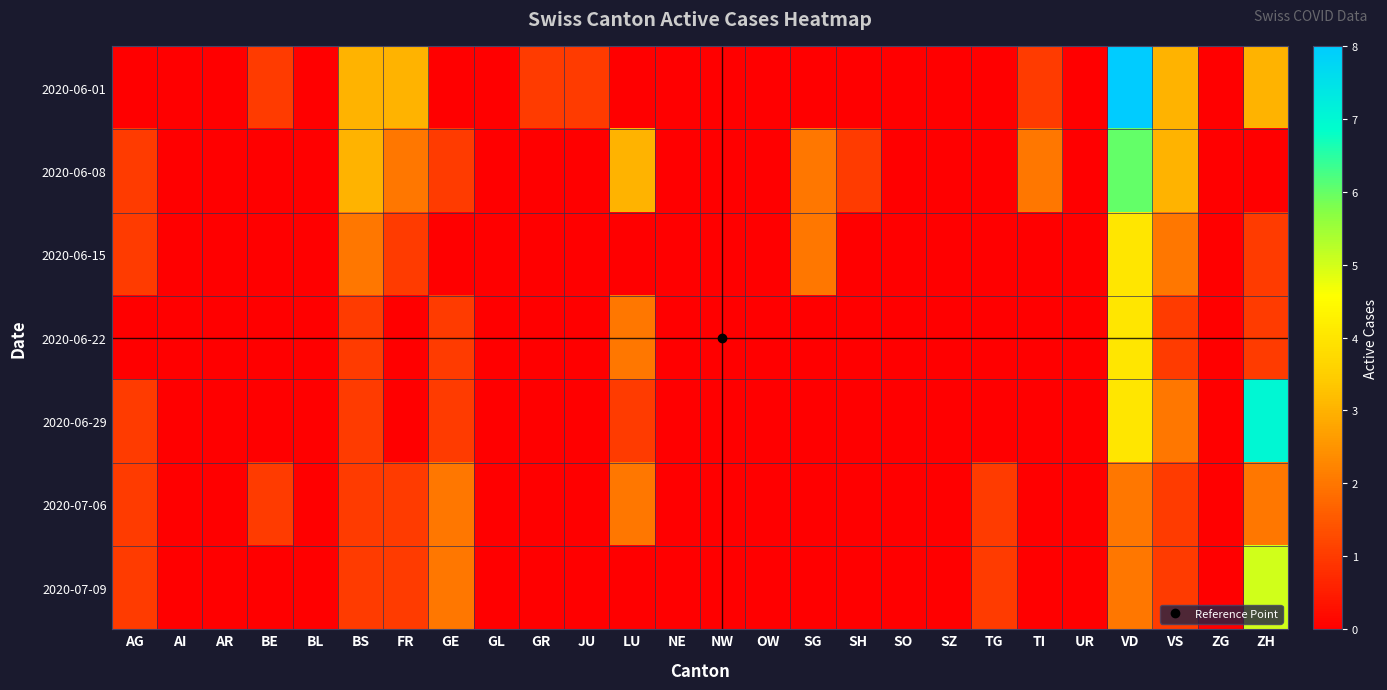

Reading left to right, what are all the values shown in this chart?

2020-06-01: AG=0	AI=0	AR=0	BE=1	BL=0	BS=3	FR=3	GE=0	GL=0	GR=1	JU=1	LU=0	NE=0	NW=0	OW=0	SG=0	SH=0	SO=0	SZ=0	TG=0	TI=1	UR=0	VD=8	VS=3	ZG=0	ZH=3
2020-06-08: AG=1	AI=0	AR=0	BE=0	BL=0	BS=3	FR=2	GE=1	GL=0	GR=0	JU=0	LU=3	NE=0	NW=0	OW=0	SG=2	SH=1	SO=0	SZ=0	TG=0	TI=2	UR=0	VD=6	VS=3	ZG=0	ZH=0
2020-06-15: AG=1	AI=0	AR=0	BE=0	BL=0	BS=2	FR=1	GE=0	GL=0	GR=0	JU=0	LU=0	NE=0	NW=0	OW=0	SG=2	SH=0	SO=0	SZ=0	TG=0	TI=0	UR=0	VD=4	VS=2	ZG=0	ZH=1
2020-06-22: AG=0	AI=0	AR=0	BE=0	BL=0	BS=1	FR=0	GE=1	GL=0	GR=0	JU=0	LU=2	NE=0	NW=0	OW=0	SG=0	SH=0	SO=0	SZ=0	TG=0	TI=0	UR=0	VD=4	VS=1	ZG=0	ZH=1
2020-06-29: AG=1	AI=0	AR=0	BE=0	BL=0	BS=1	FR=0	GE=1	GL=0	GR=0	JU=0	LU=1	NE=0	NW=0	OW=0	SG=0	SH=0	SO=0	SZ=0	TG=0	TI=0	UR=0	VD=4	VS=2	ZG=0	ZH=7
2020-07-06: AG=1	AI=0	AR=0	BE=1	BL=0	BS=1	FR=1	GE=2	GL=0	GR=0	JU=0	LU=2	NE=0	NW=0	OW=0	SG=0	SH=0	SO=0	SZ=0	TG=1	TI=0	UR=0	VD=2	VS=1	ZG=0	ZH=2
2020-07-09: AG=1	AI=0	AR=0	BE=0	BL=0	BS=1	FR=1	GE=2	GL=0	GR=0	JU=0	LU=0	NE=0	NW=0	OW=0	SG=0	SH=0	SO=0	SZ=0	TG=1	TI=0	UR=0	VD=2	VS=1	ZG=0	ZH=5